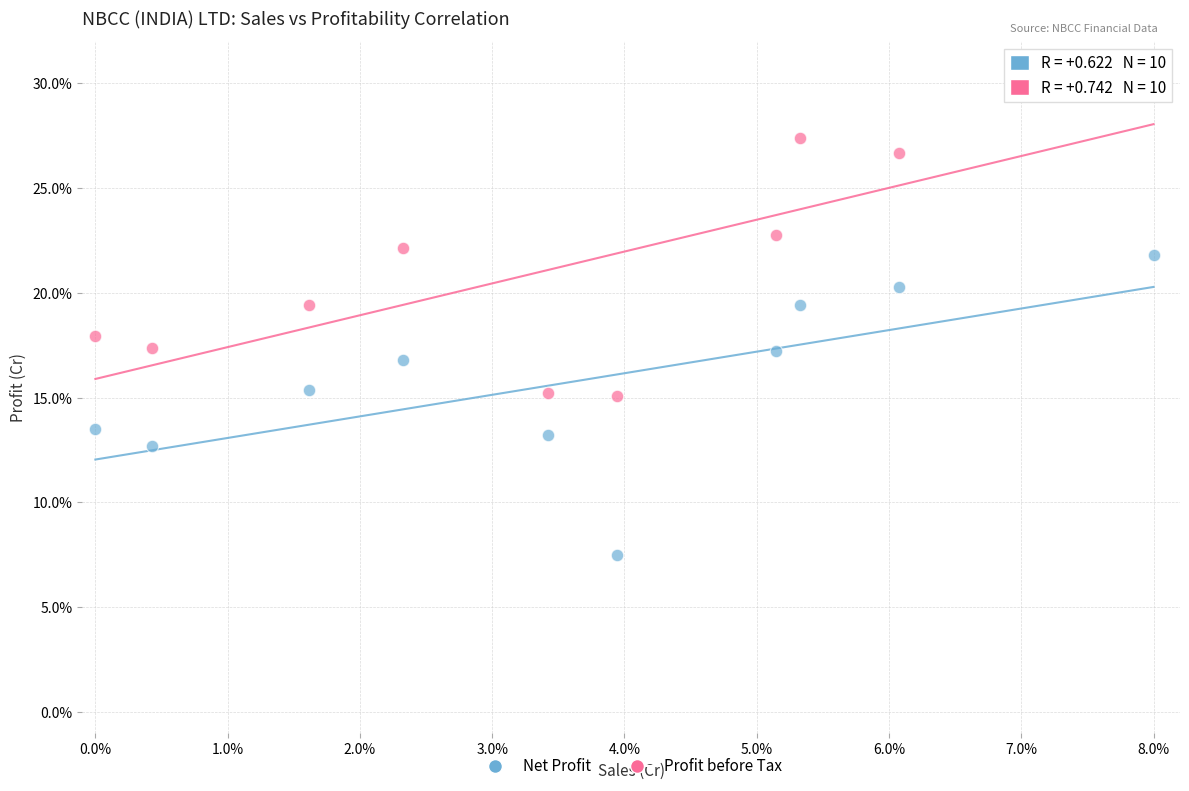

What are all the series names shown in the legend?

Net Profit, Profit before Tax